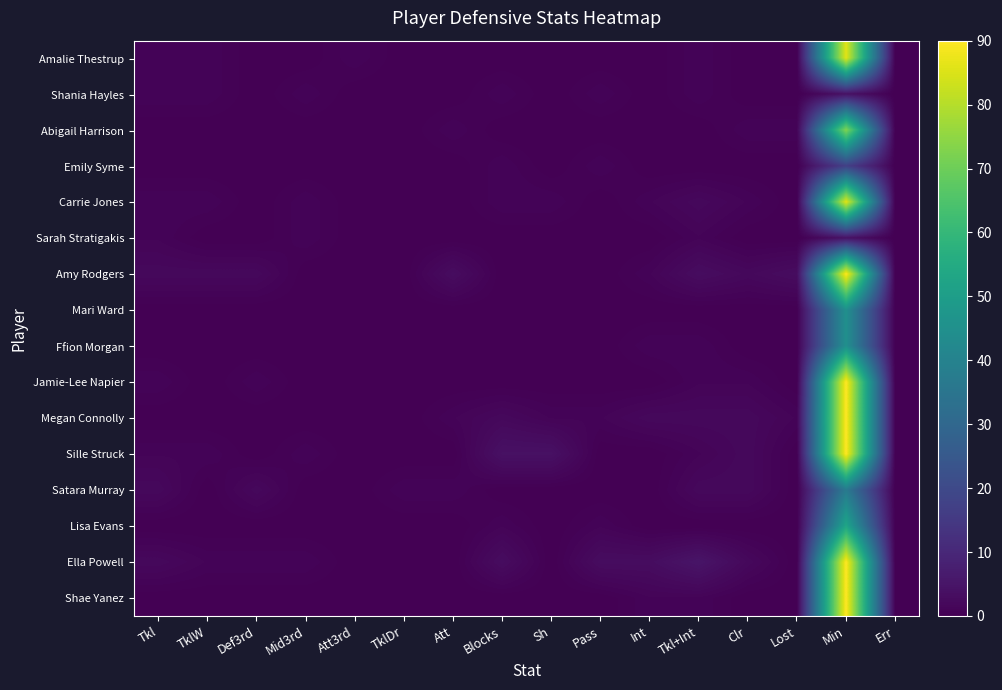

Reading left to right, what are all the values shown in this chart?

Amalie Thestrup: Tkl=1	TklW=1	Def3rd=0	Mid3rd=0	Att3rd=1	TklDr=0	Att=0	Blocks=0	Sh=0	Pass=0	Int=0	Tkl+Int=1	Clr=0	Lost=0	Min=86	Err=0
Shania Hayles: Tkl=1	TklW=1	Def3rd=0	Mid3rd=1	Att3rd=0	TklDr=0	Att=0	Blocks=1	Sh=0	Pass=1	Int=0	Tkl+Int=1	Clr=0	Lost=0	Min=4	Err=0
Abigail Harrison: Tkl=0	TklW=0	Def3rd=0	Mid3rd=0	Att3rd=0	TklDr=0	Att=1	Blocks=0	Sh=0	Pass=0	Int=0	Tkl+Int=0	Clr=1	Lost=1	Min=73	Err=0
Emily Syme: Tkl=0	TklW=0	Def3rd=0	Mid3rd=0	Att3rd=0	TklDr=0	Att=0	Blocks=1	Sh=0	Pass=1	Int=0	Tkl+Int=0	Clr=0	Lost=0	Min=17	Err=0
Carrie Jones: Tkl=1	TklW=1	Def3rd=0	Mid3rd=1	Att3rd=0	TklDr=0	Att=0	Blocks=1	Sh=1	Pass=0	Int=1	Tkl+Int=2	Clr=1	Lost=0	Min=86	Err=0
Sarah Stratigakis: Tkl=1	TklW=0	Def3rd=0	Mid3rd=1	Att3rd=0	TklDr=0	Att=0	Blocks=0	Sh=0	Pass=0	Int=0	Tkl+Int=1	Clr=0	Lost=0	Min=4	Err=0
Amy Rodgers: Tkl=2	TklW=2	Def3rd=2	Mid3rd=0	Att3rd=0	TklDr=0	Att=3	Blocks=0	Sh=0	Pass=0	Int=1	Tkl+Int=3	Clr=2	Lost=3	Min=90	Err=0
Mari Ward: Tkl=0	TklW=0	Def3rd=0	Mid3rd=0	Att3rd=0	TklDr=0	Att=0	Blocks=0	Sh=0	Pass=0	Int=0	Tkl+Int=0	Clr=0	Lost=0	Min=45	Err=0
Ffion Morgan: Tkl=0	TklW=0	Def3rd=0	Mid3rd=0	Att3rd=0	TklDr=0	Att=0	Blocks=0	Sh=0	Pass=0	Int=1	Tkl+Int=1	Clr=0	Lost=0	Min=45	Err=0
Jamie-Lee Napier: Tkl=1	TklW=0	Def3rd=1	Mid3rd=0	Att3rd=0	TklDr=0	Att=0	Blocks=0	Sh=0	Pass=0	Int=0	Tkl+Int=1	Clr=1	Lost=0	Min=90	Err=0
Megan Connolly: Tkl=0	TklW=0	Def3rd=0	Mid3rd=0	Att3rd=0	TklDr=0	Att=1	Blocks=2	Sh=1	Pass=1	Int=2	Tkl+Int=2	Clr=2	Lost=1	Min=90	Err=0
Sille Struck: Tkl=1	TklW=1	Def3rd=0	Mid3rd=1	Att3rd=0	TklDr=0	Att=0	Blocks=4	Sh=4	Pass=0	Int=0	Tkl+Int=1	Clr=2	Lost=0	Min=90	Err=0
Satara Murray: Tkl=2	TklW=0	Def3rd=2	Mid3rd=0	Att3rd=0	TklDr=1	Att=1	Blocks=0	Sh=0	Pass=0	Int=0	Tkl+Int=2	Clr=2	Lost=0	Min=37	Err=0
Lisa Evans: Tkl=0	TklW=0	Def3rd=0	Mid3rd=0	Att3rd=0	TklDr=0	Att=0	Blocks=1	Sh=0	Pass=1	Int=0	Tkl+Int=0	Clr=0	Lost=0	Min=53	Err=0
Ella Powell: Tkl=2	TklW=1	Def3rd=1	Mid3rd=1	Att3rd=0	TklDr=0	Att=0	Blocks=3	Sh=0	Pass=3	Int=3	Tkl+Int=5	Clr=2	Lost=0	Min=90	Err=0
Shae Yanez: Tkl=0	TklW=0	Def3rd=0	Mid3rd=0	Att3rd=0	TklDr=0	Att=0	Blocks=0	Sh=0	Pass=0	Int=1	Tkl+Int=1	Clr=0	Lost=0	Min=90	Err=0